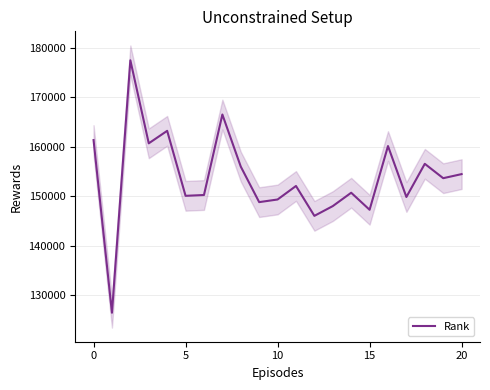

How many distinct data groups are displayed?

1